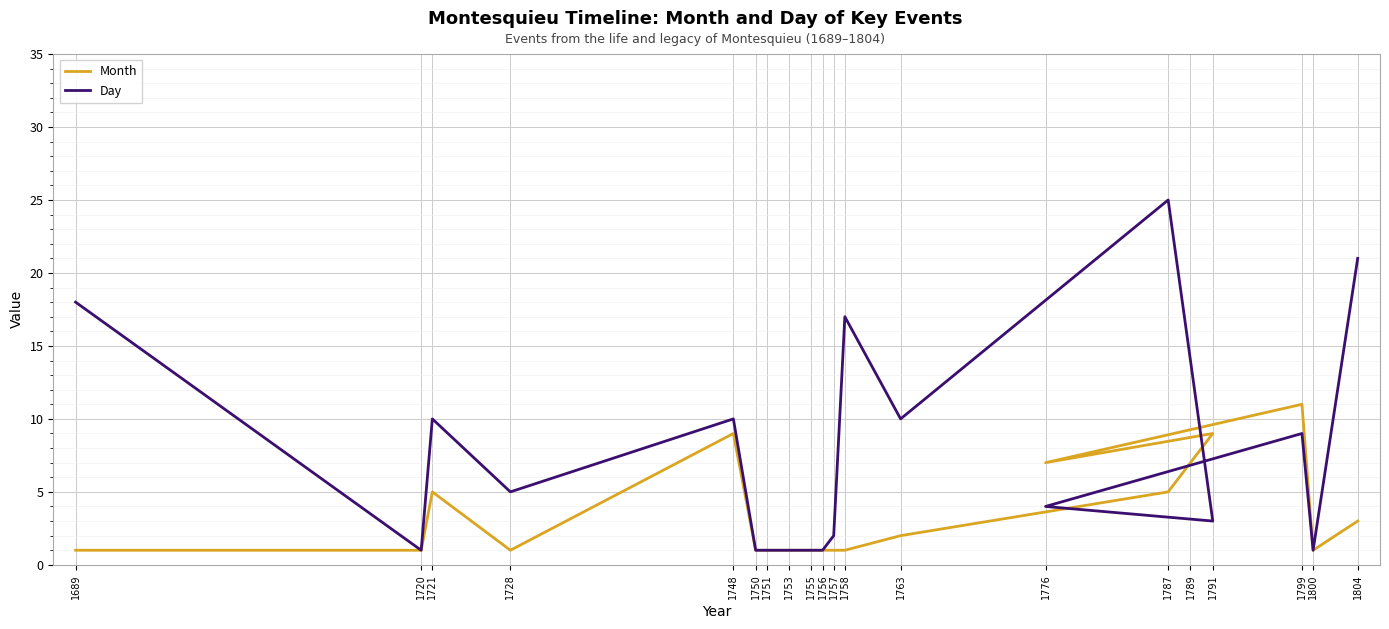

How many lines are shown in the chart?

2